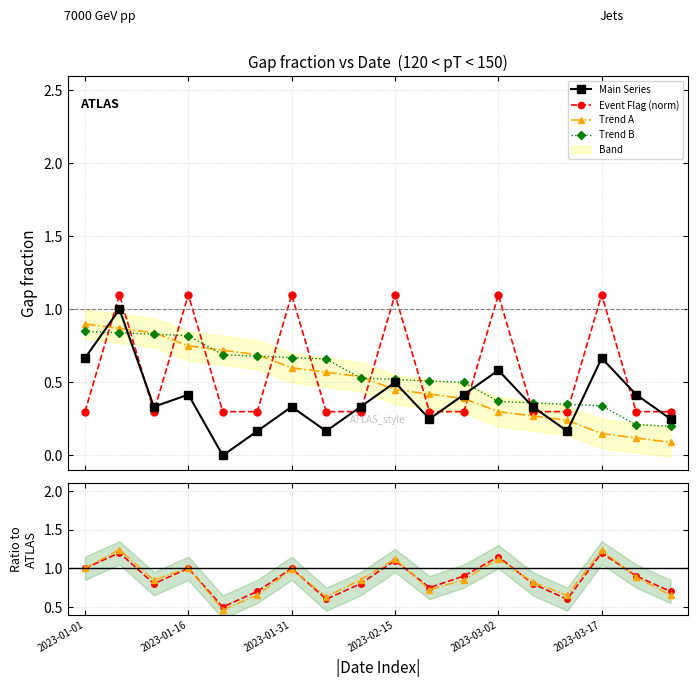

What is the sum of all Event Flag (norm) values?

10.2